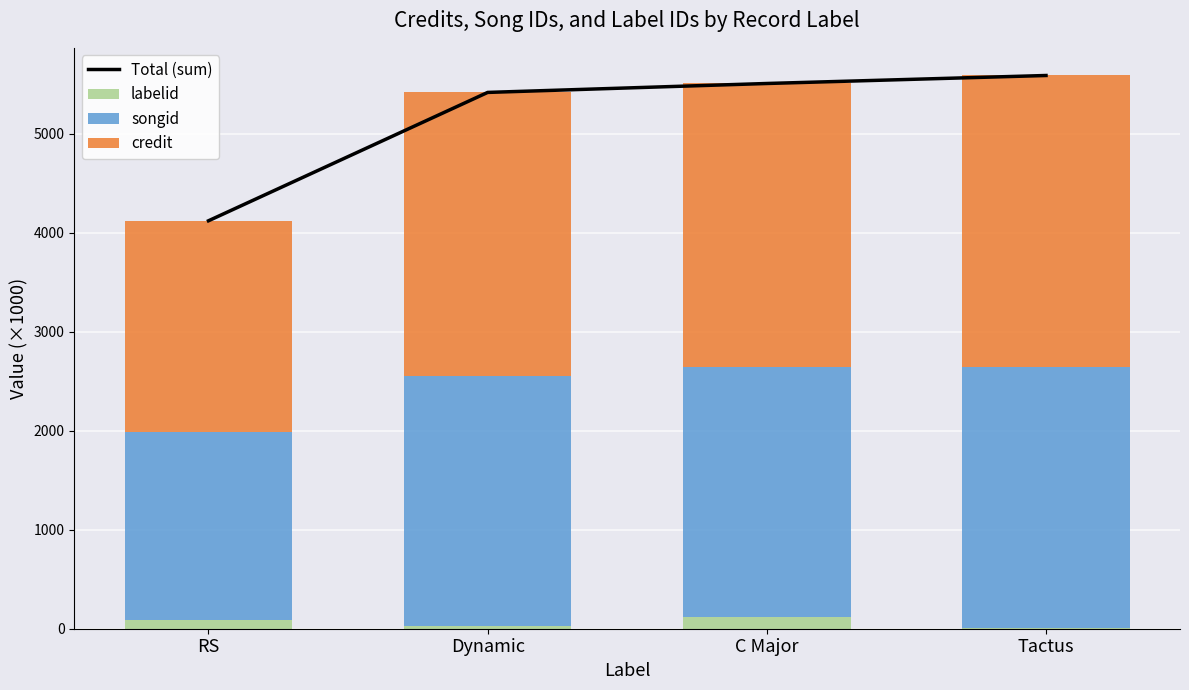

What are all the series names shown in the legend?

Total (sum), labelid, songid, credit